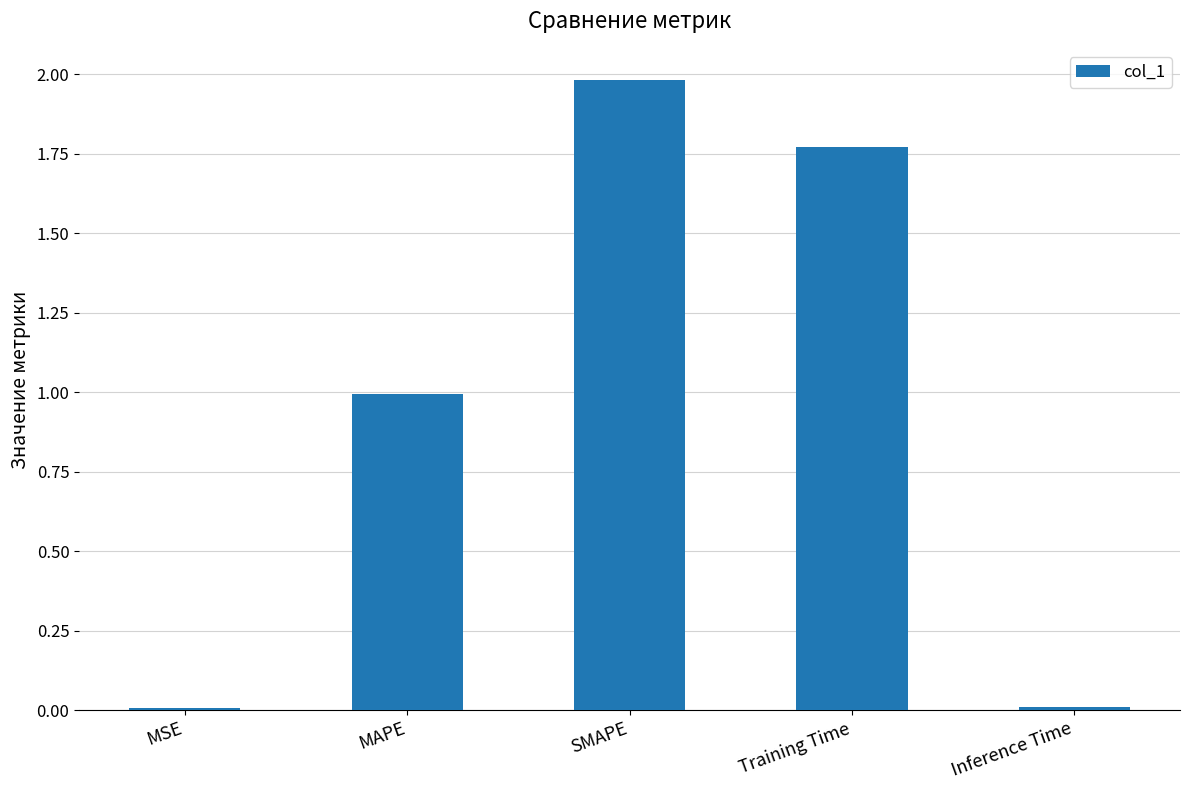

Between MAPE and MSE, which is larger?

MAPE